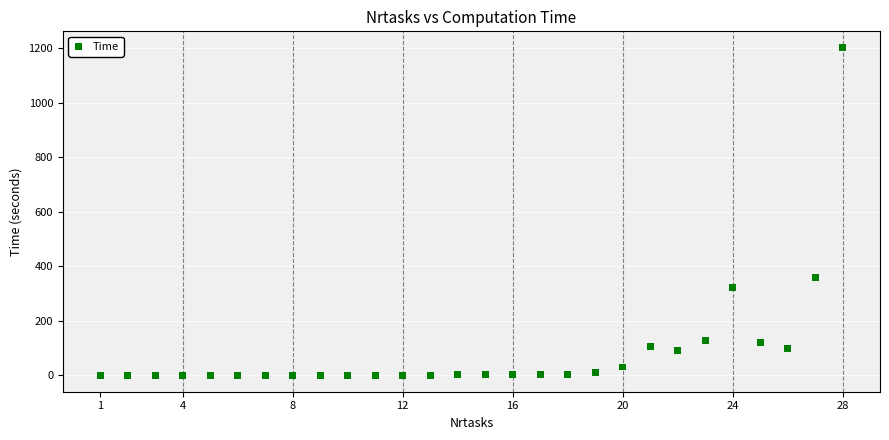

What Y value in the scatter plot is closest to 600?

358.3